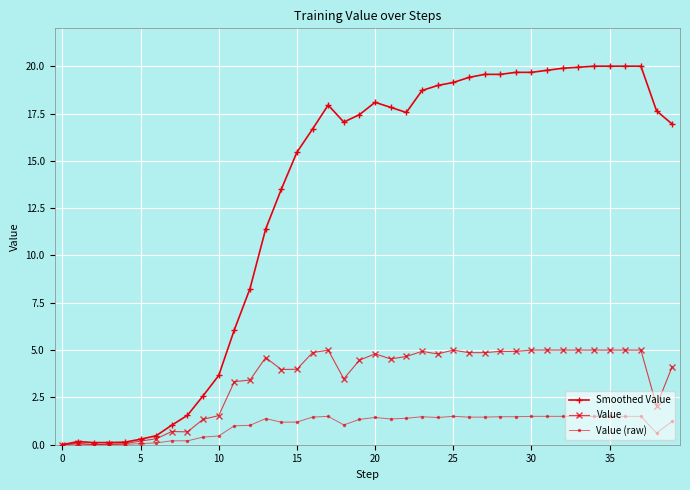

Which series has the widest spread of values?

Smoothed Value